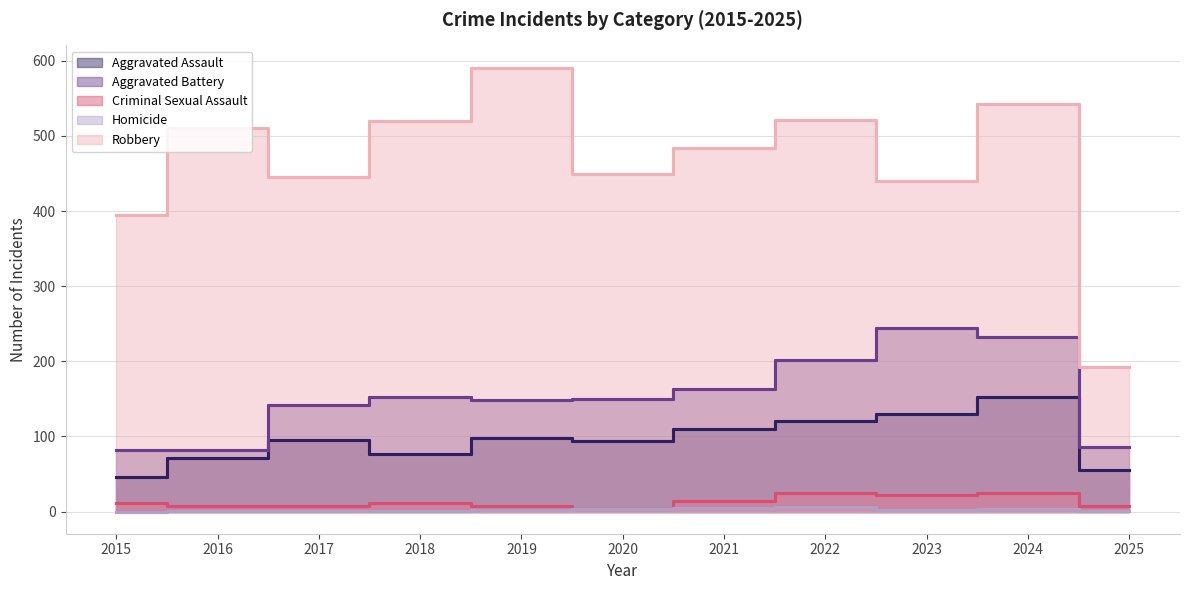

How many values in the Criminal Sexual Assault series are below 11?

5